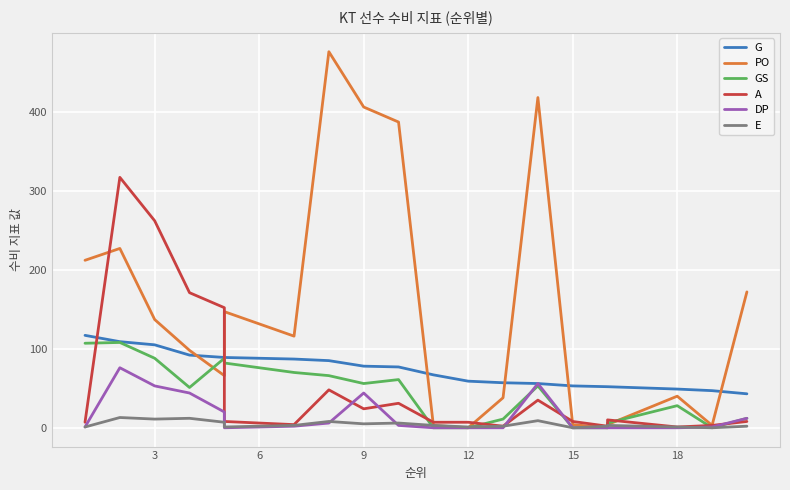

What are all the series names shown in the legend?

G, PO, GS, A, DP, E